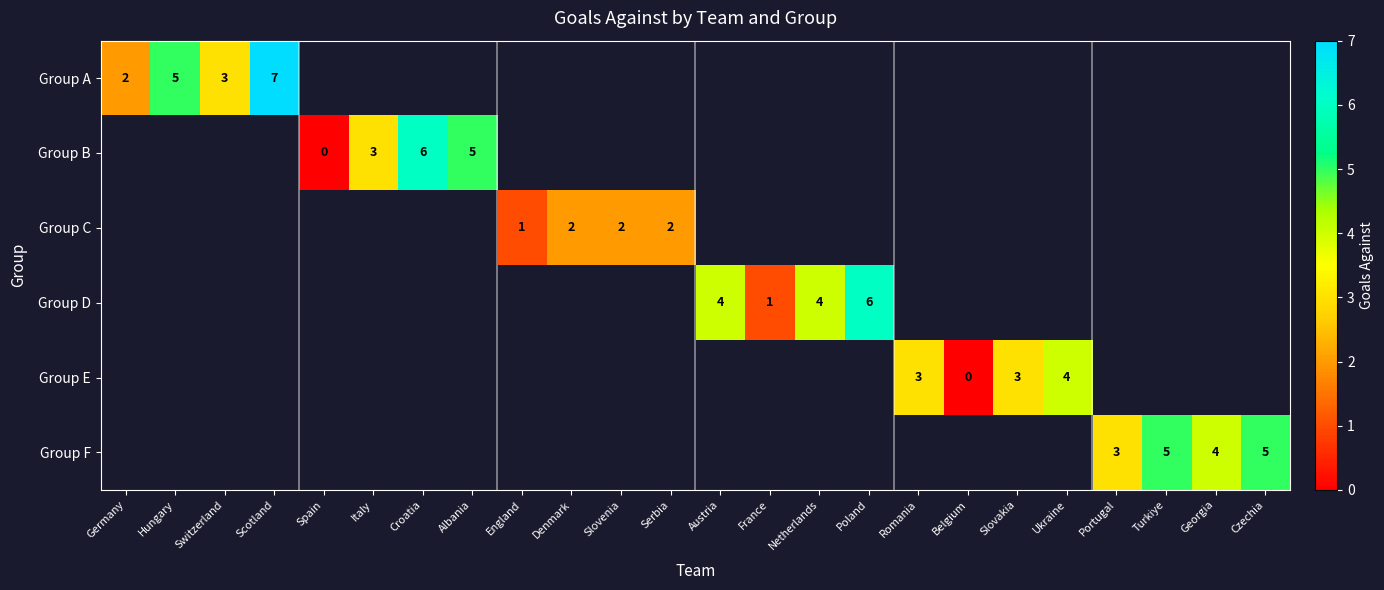

The value of Group D at Austria is 4. True or false?

True